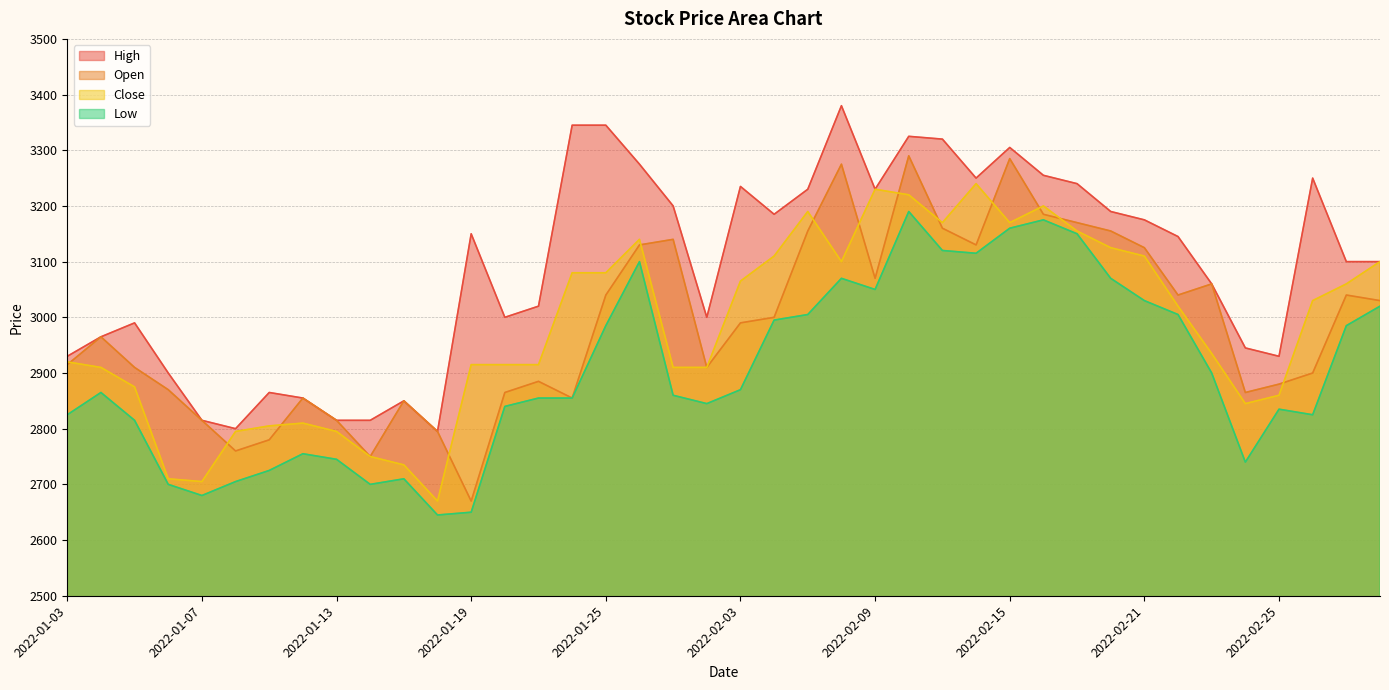

True or false: Low and Open cross at least once.

False